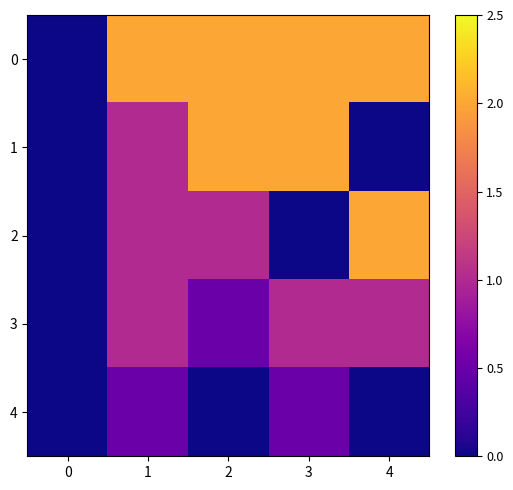

Reading left to right, list all the values displayed in this chart.

0: 0=0.0	1=2.0	2=2.0	3=2.0	4=2.0
1: 0=0.0	1=1.0	2=2.0	3=2.0	4=0.0
2: 0=0.0	1=1.0	2=1.0	3=0.0	4=2.0
3: 0=0.0	1=1.0	2=0.5	3=1.0	4=1.0
4: 0=0.0	1=0.5	2=0.0	3=0.5	4=0.0